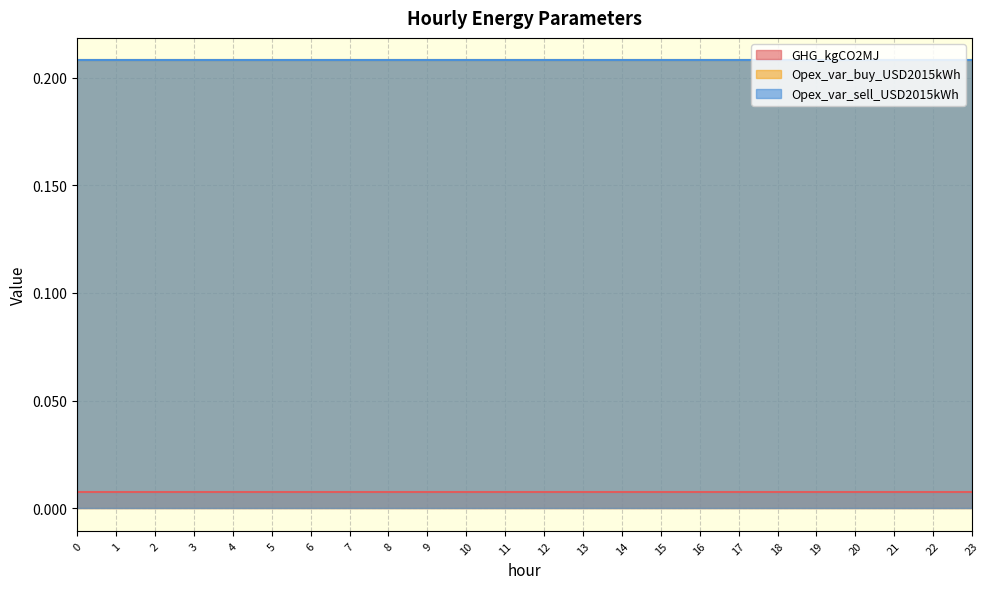

What is the total value across all series at 20?

0.4